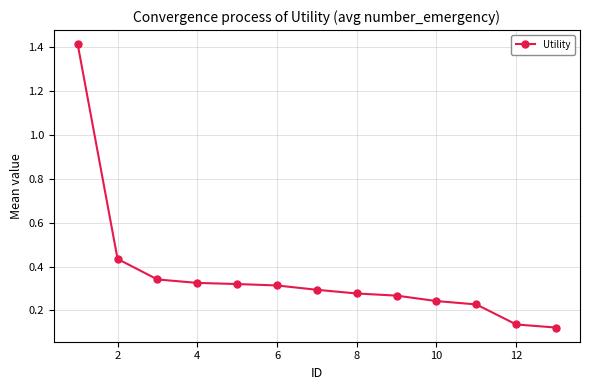

What is the sum of all values?

4.7